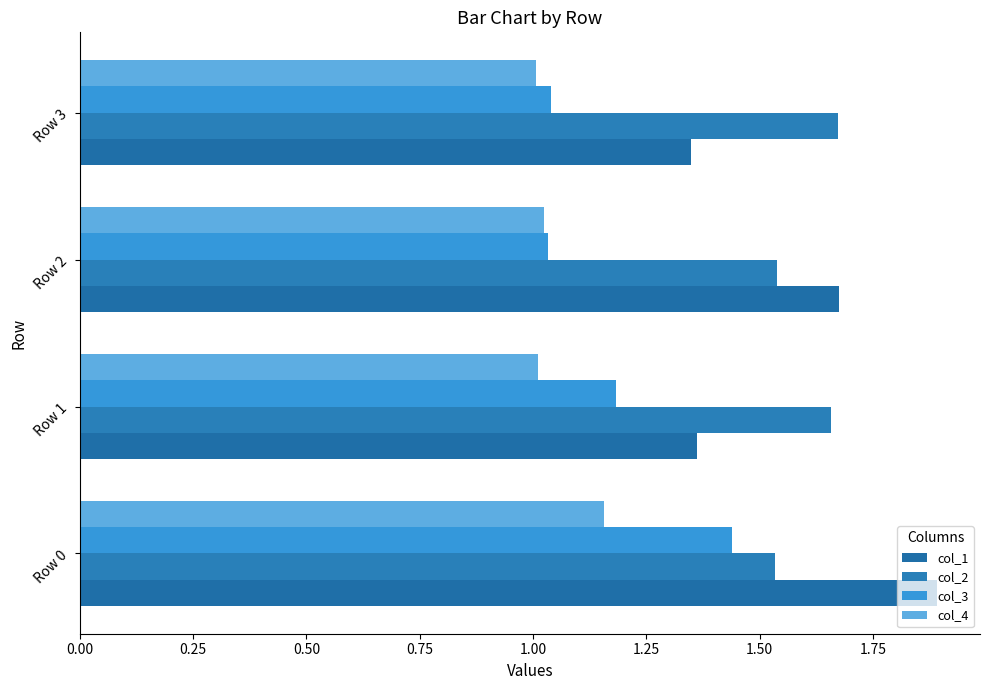

List the series in order of their peak value, lowest first.

col_4, col_3, col_2, col_1